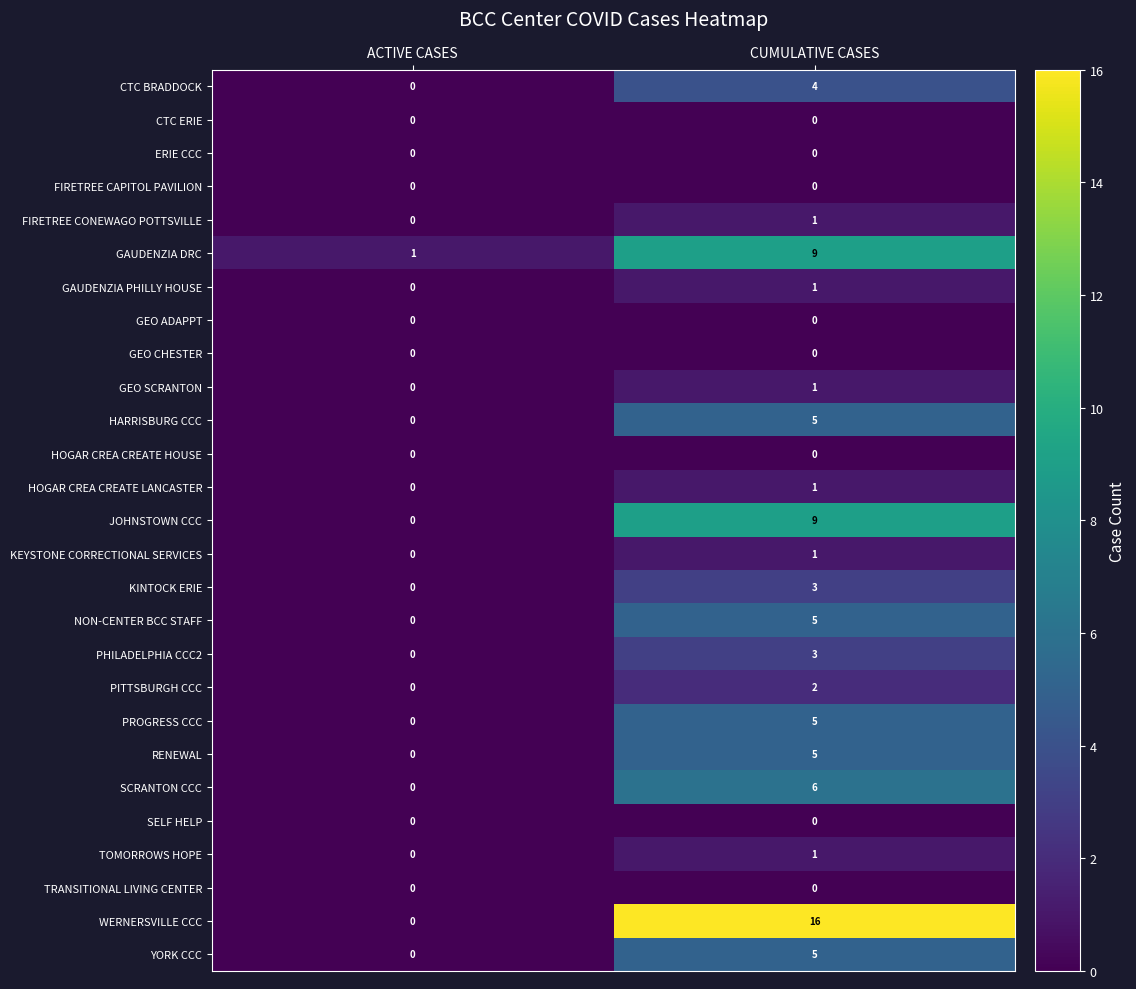

What is the sum of the WERNERSVILLE CCC values at ACTIVE CASES and CUMULATIVE CASES?

16